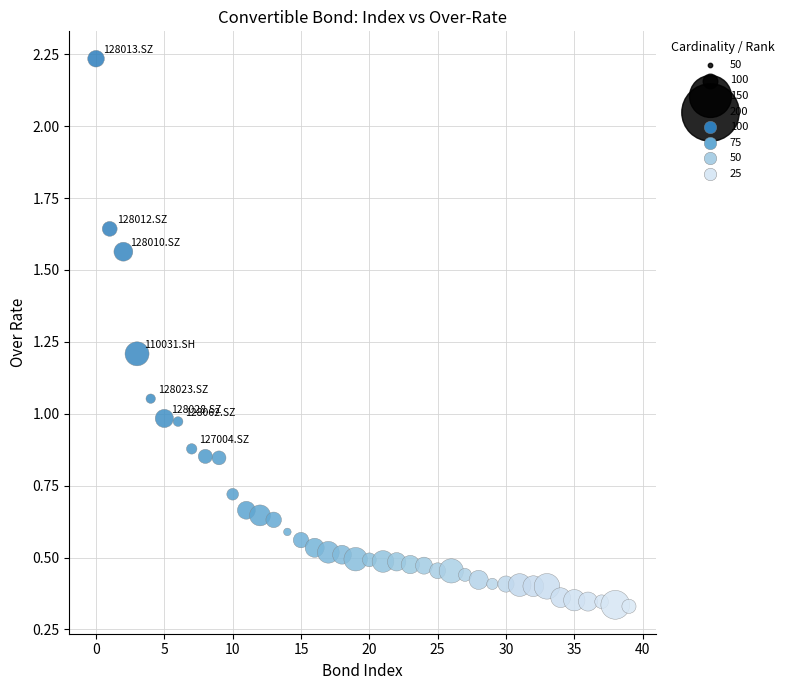

What is the range of Y values (max minus min)?

1.9